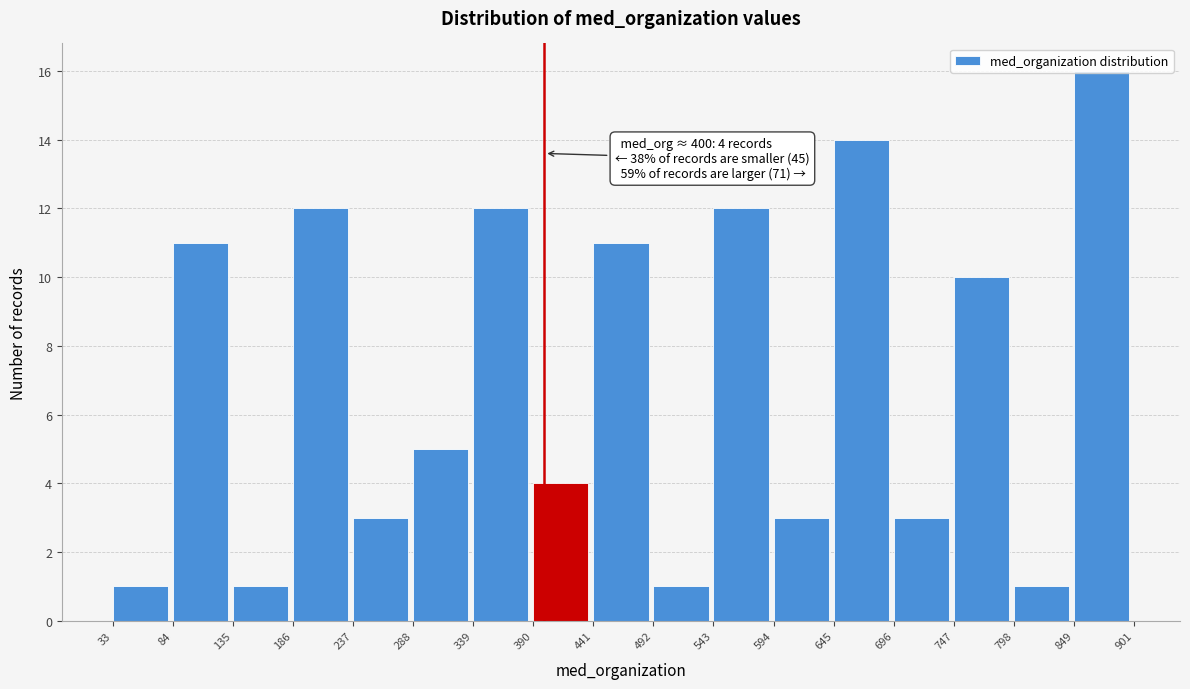

Which range on the x-axis has the tallest bar?

849 to 901